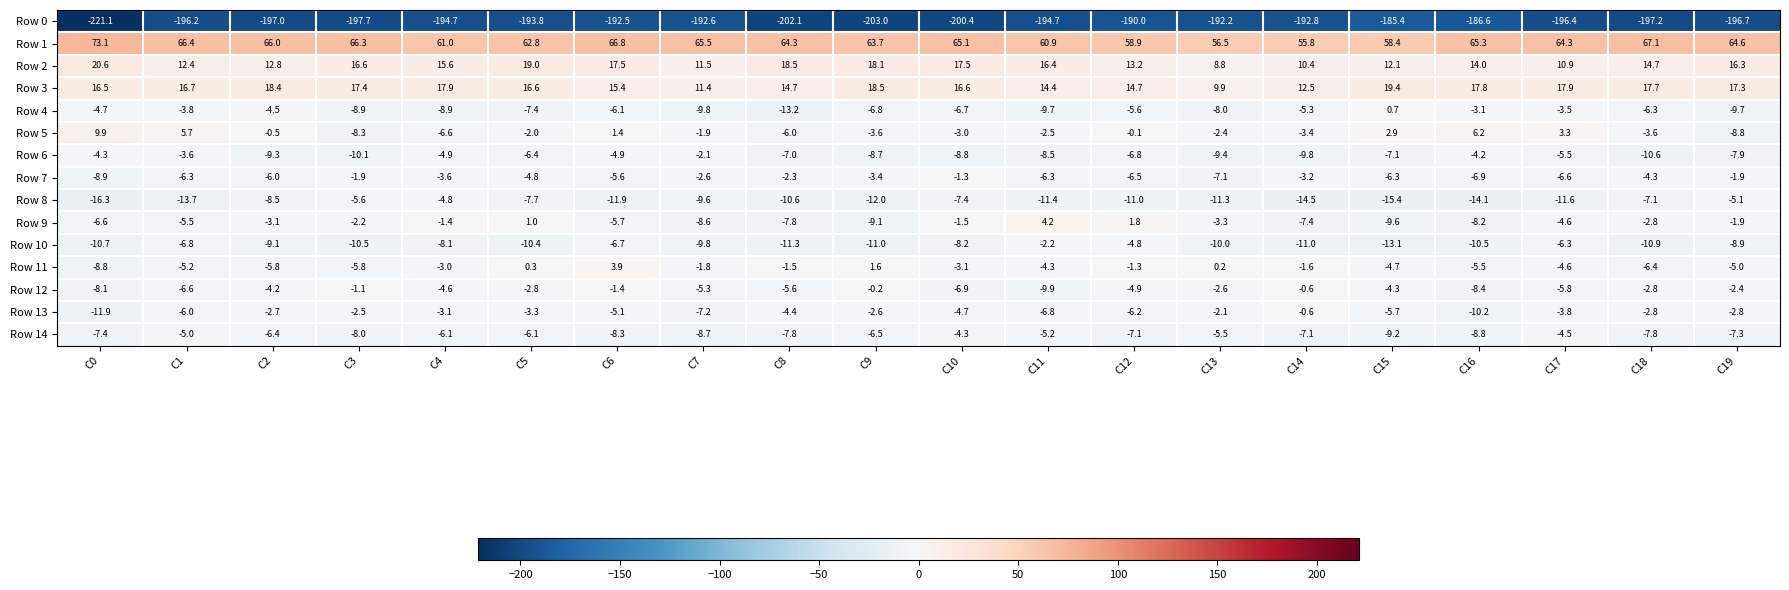

List the series in order of their peak value, lowest first.

Row 0, Row 8, Row 14, Row 10, Row 6, Row 7, Row 13, Row 12, Row 4, Row 11, Row 9, Row 5, Row 3, Row 2, Row 1